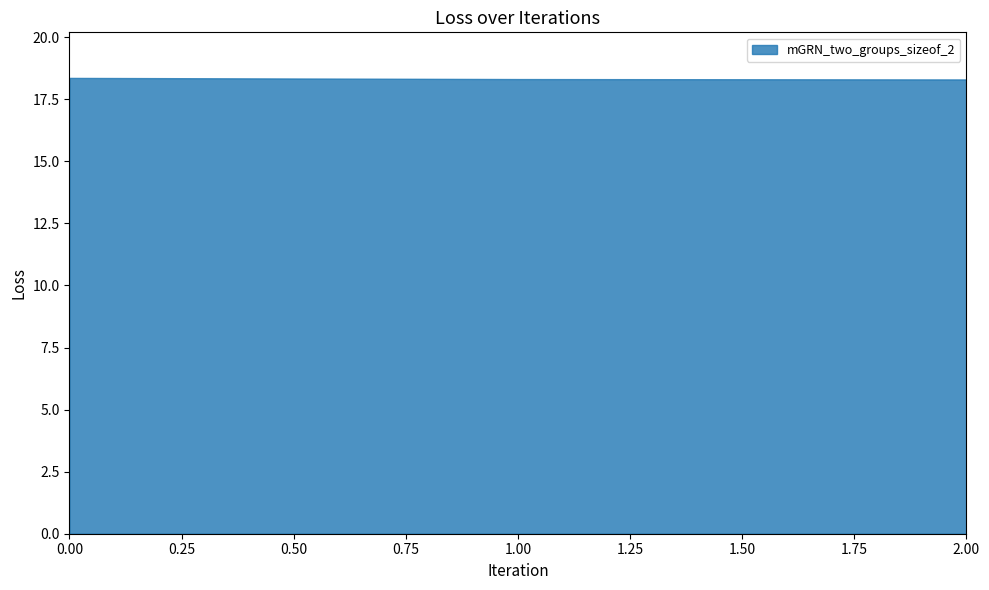

Reading right to left, what are all the values shown in this chart?

2=18.3	1=18.3	0=18.4